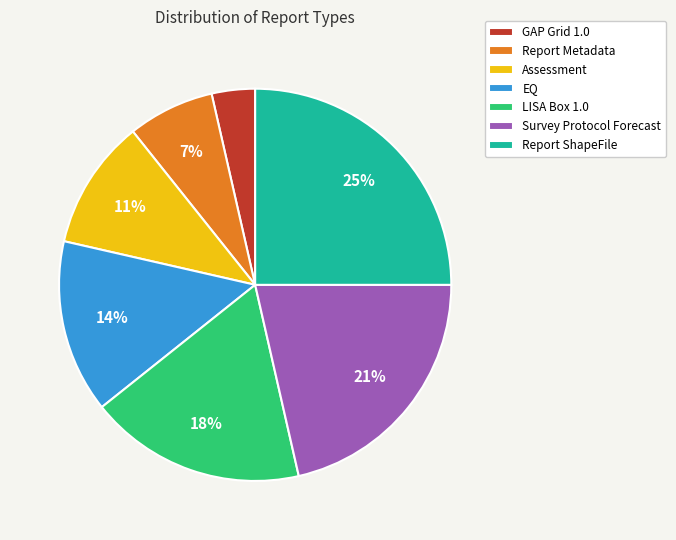

Do EQ and LISA Box 1.0 together represent more than half of the pie?

No